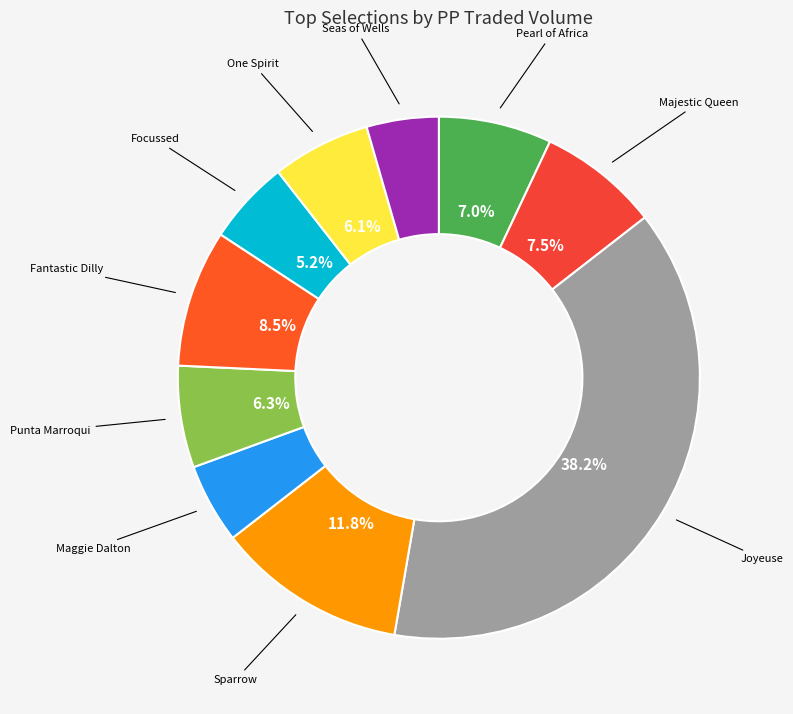

Count the number of slices in the pie.

10